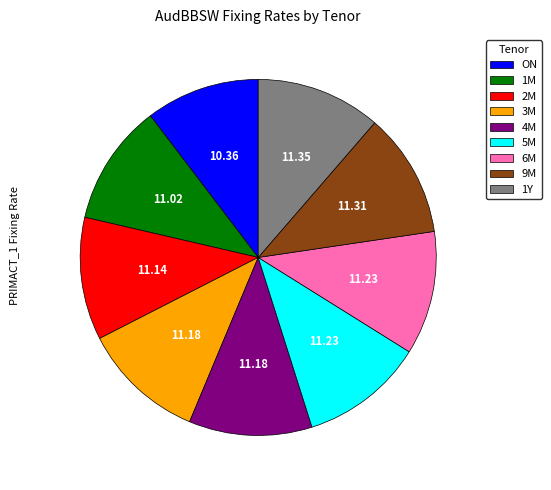

Which slice is the smallest?

ON